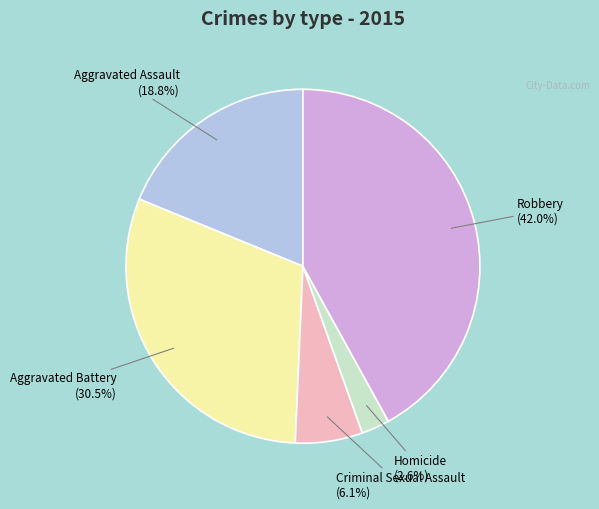

Rank the categories by value from lowest to highest.

Homicide, Criminal Sexual Assault, Aggravated Assault, Aggravated Battery, Robbery